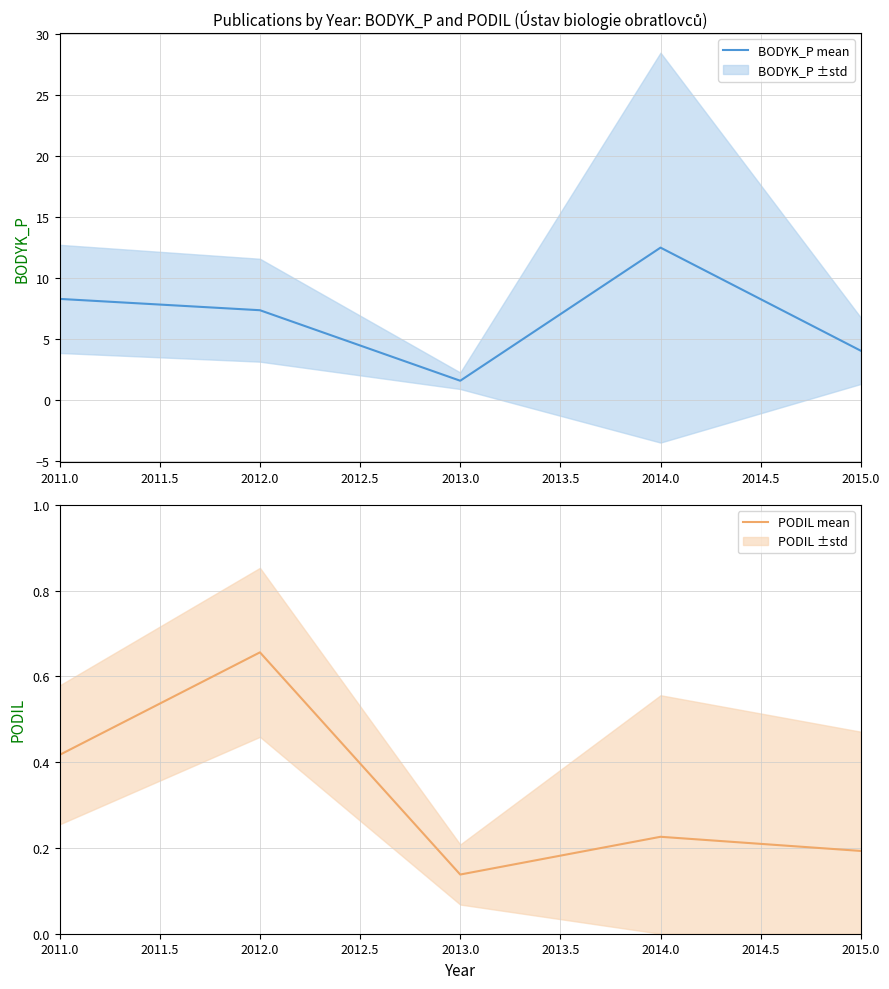

The value of BODYK_P mean at 2012.0 is 2.1. True or false?

False